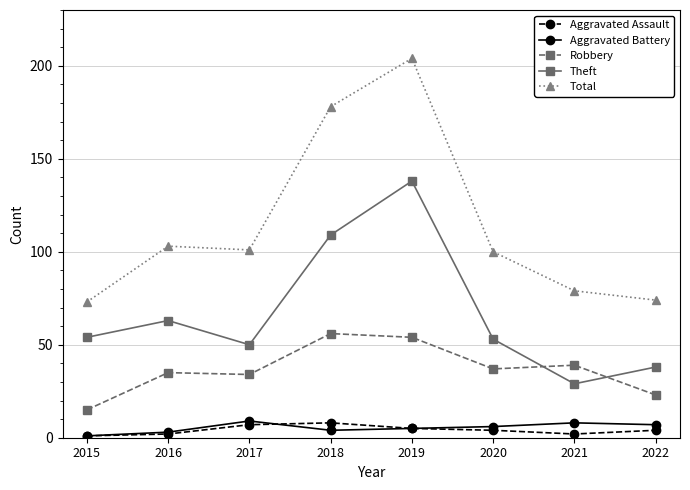

How many series are shown in this chart?

5